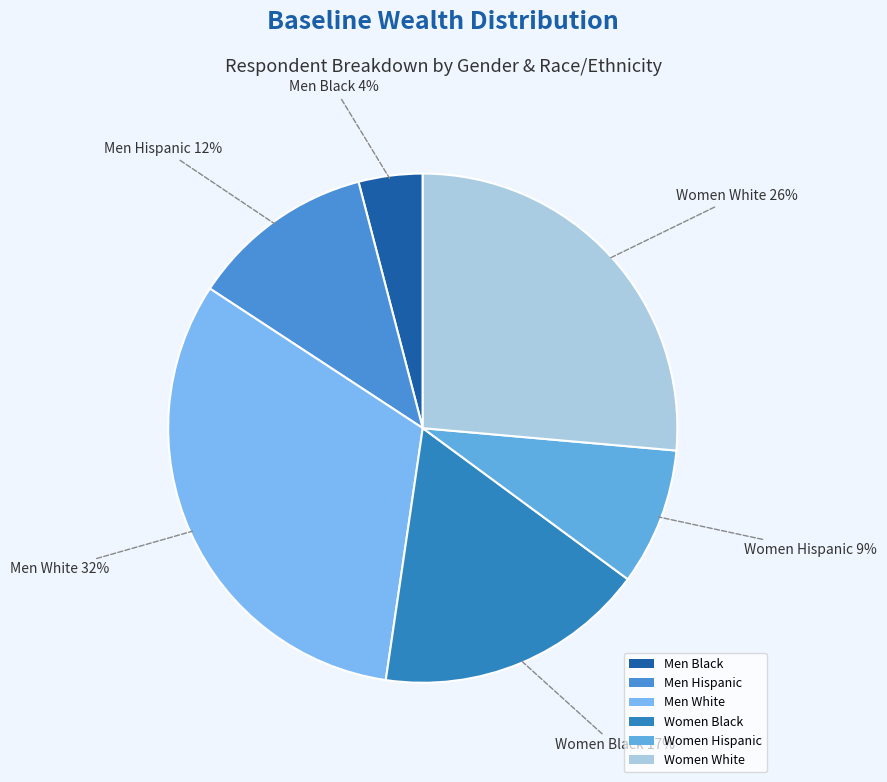

To the nearest percent, what portion does Women Black represent?

17%